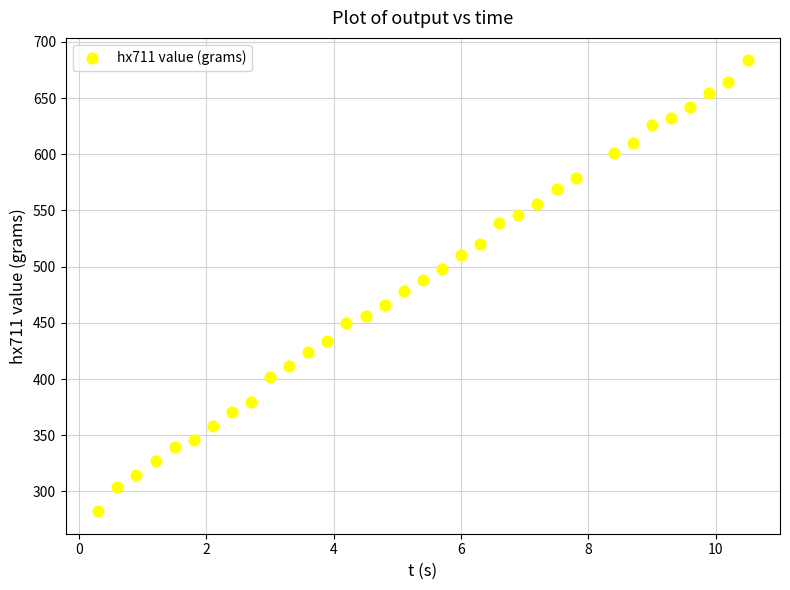

What is the range of X values (max minus min)?

10.2